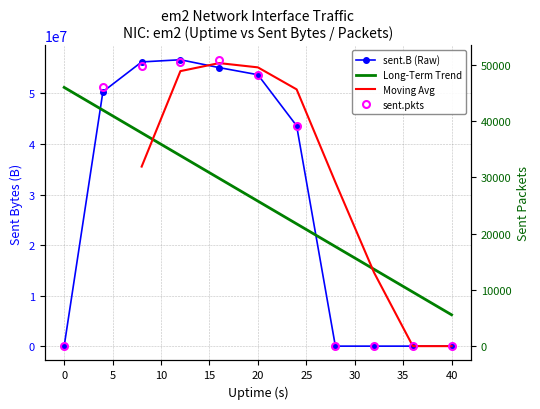

True or false: sent.pkts and sent.B intersect in this chart.

False